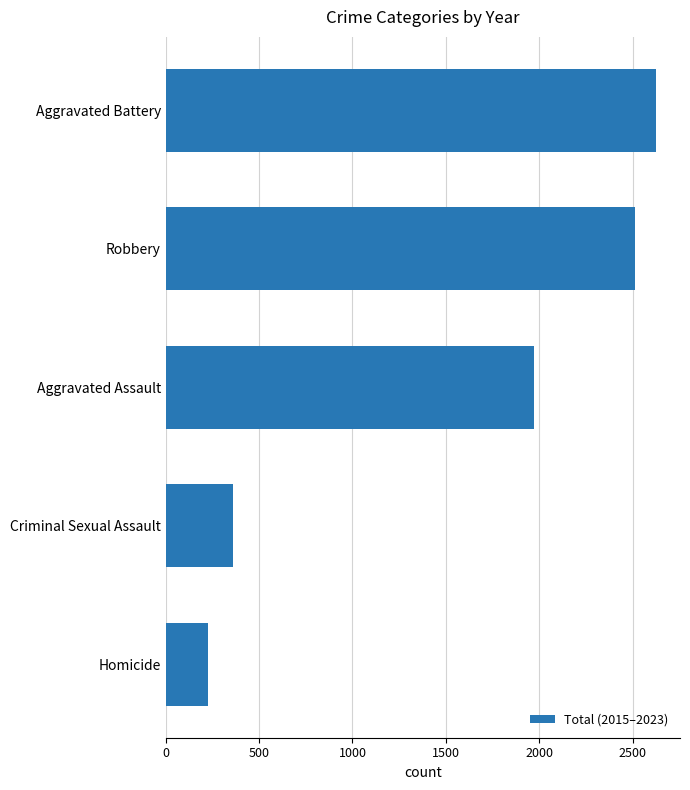

What is the sum of all values?

7693